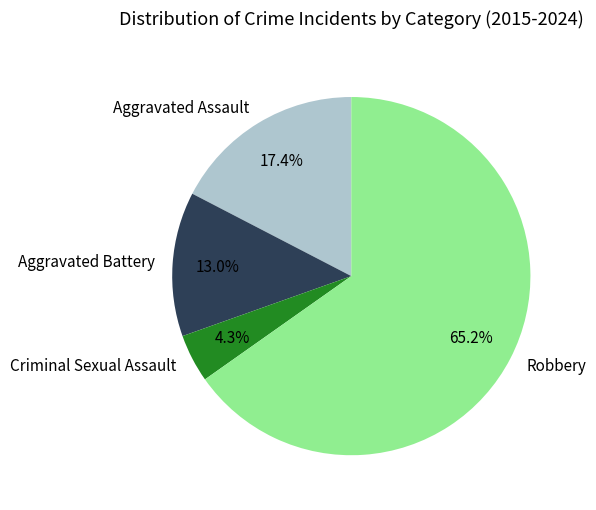

Rank the categories by value from lowest to highest.

Criminal Sexual Assault, Aggravated Battery, Aggravated Assault, Robbery